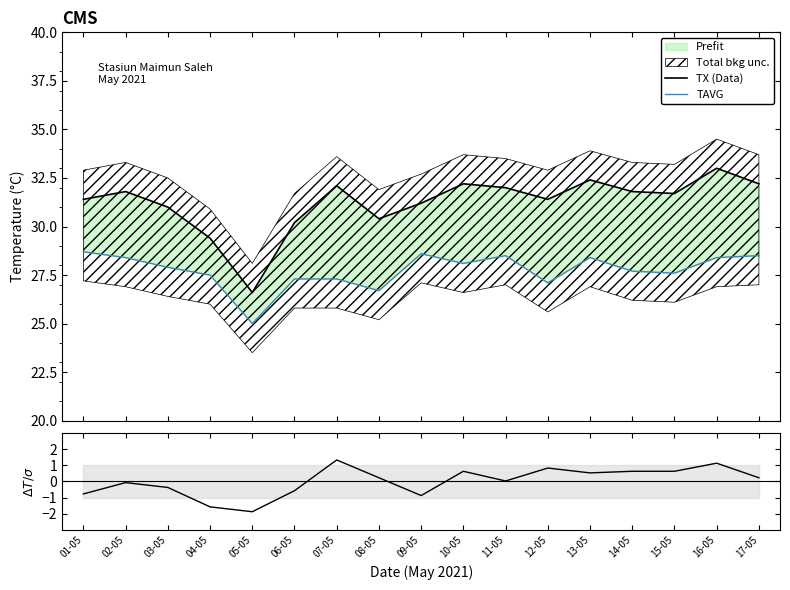

Which series has the widest spread of values?

TX (Data)